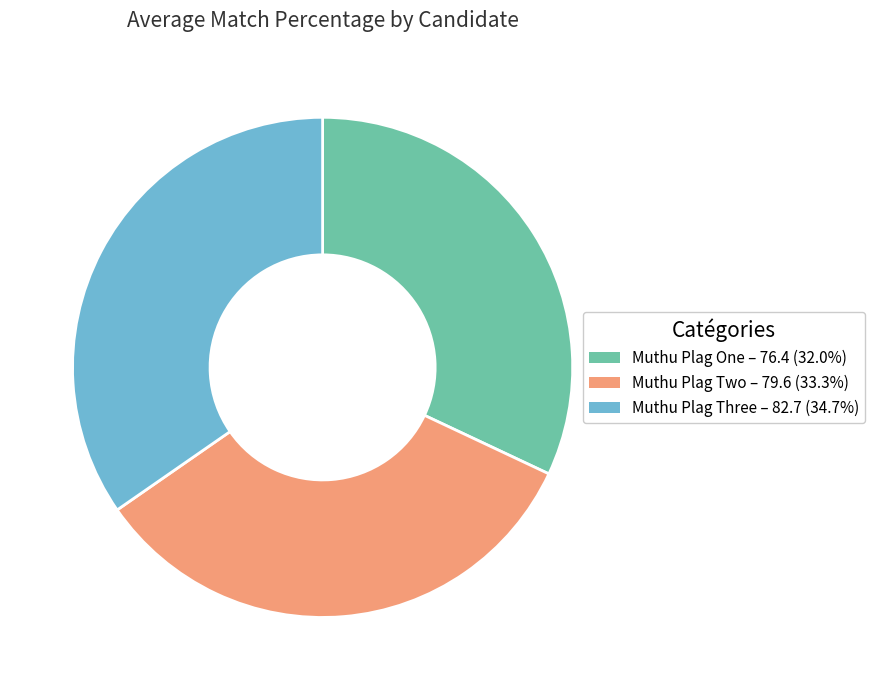

Combined, do Muthu Plag One and Muthu Plag Three account for over 50%?

Yes